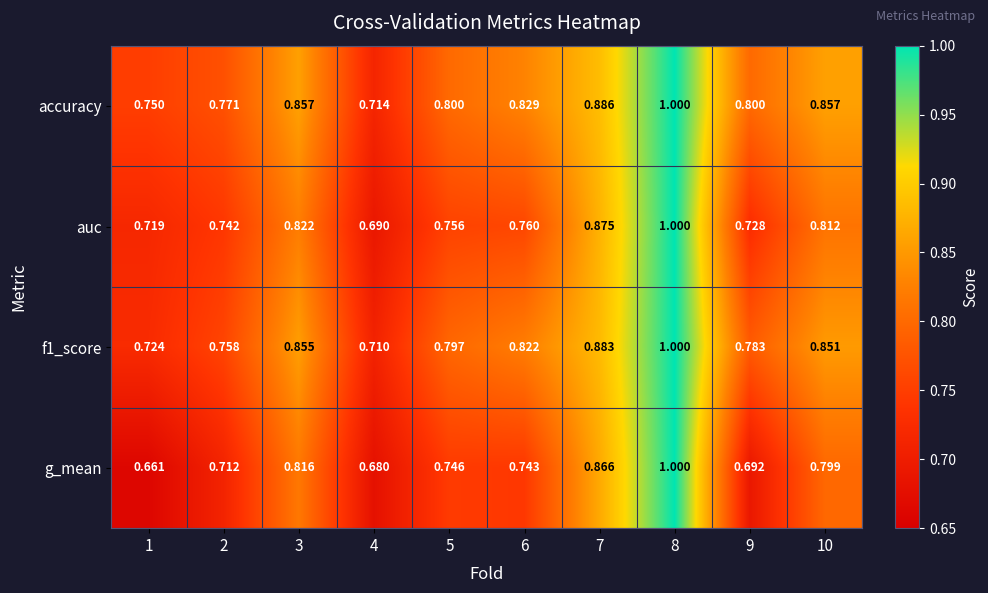

Which series has the widest spread of values?

g_mean